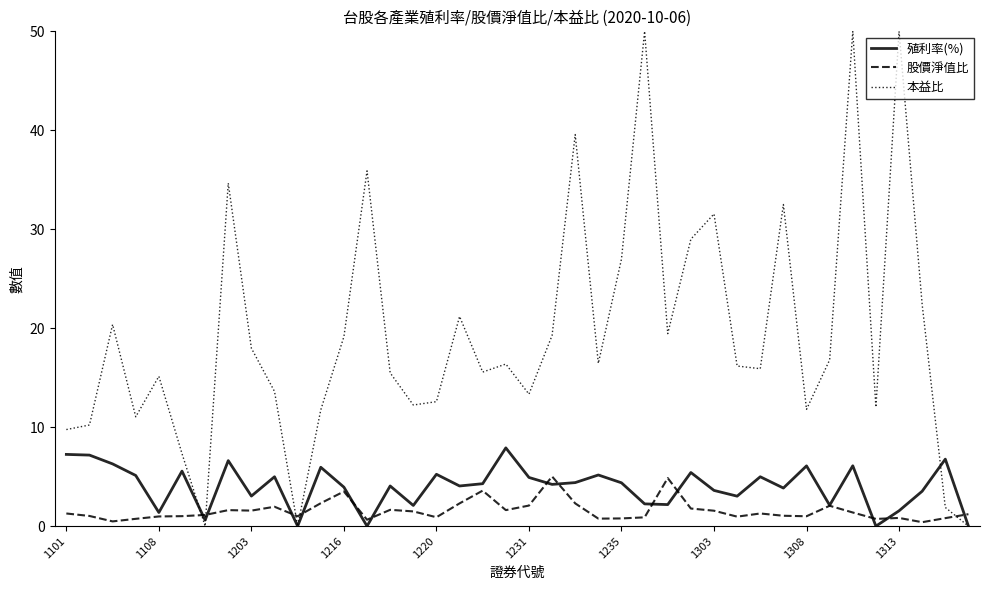

Which series has the largest total across all categories?

本益比